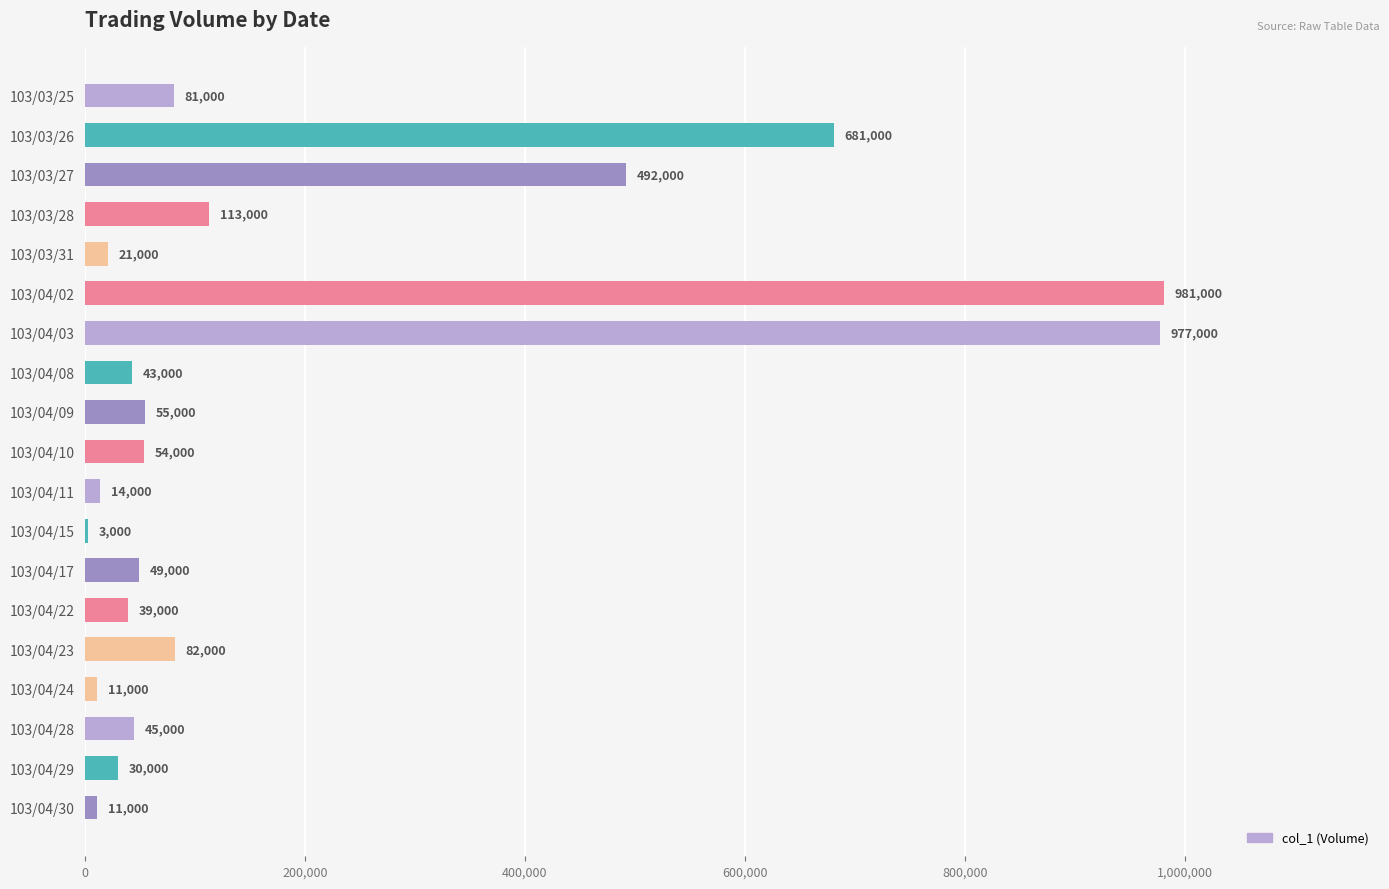

Reading top to bottom, transcribe all the data shown in this chart.

103/03/25=81000	103/03/26=681000	103/03/27=492000	103/03/28=113000	103/03/31=21000	103/04/02=981000	103/04/03=977000	103/04/08=43000	103/04/09=55000	103/04/10=54000	103/04/11=14000	103/04/15=3000	103/04/17=49000	103/04/22=39000	103/04/23=82000	103/04/24=11000	103/04/28=45000	103/04/29=30000	103/04/30=11000